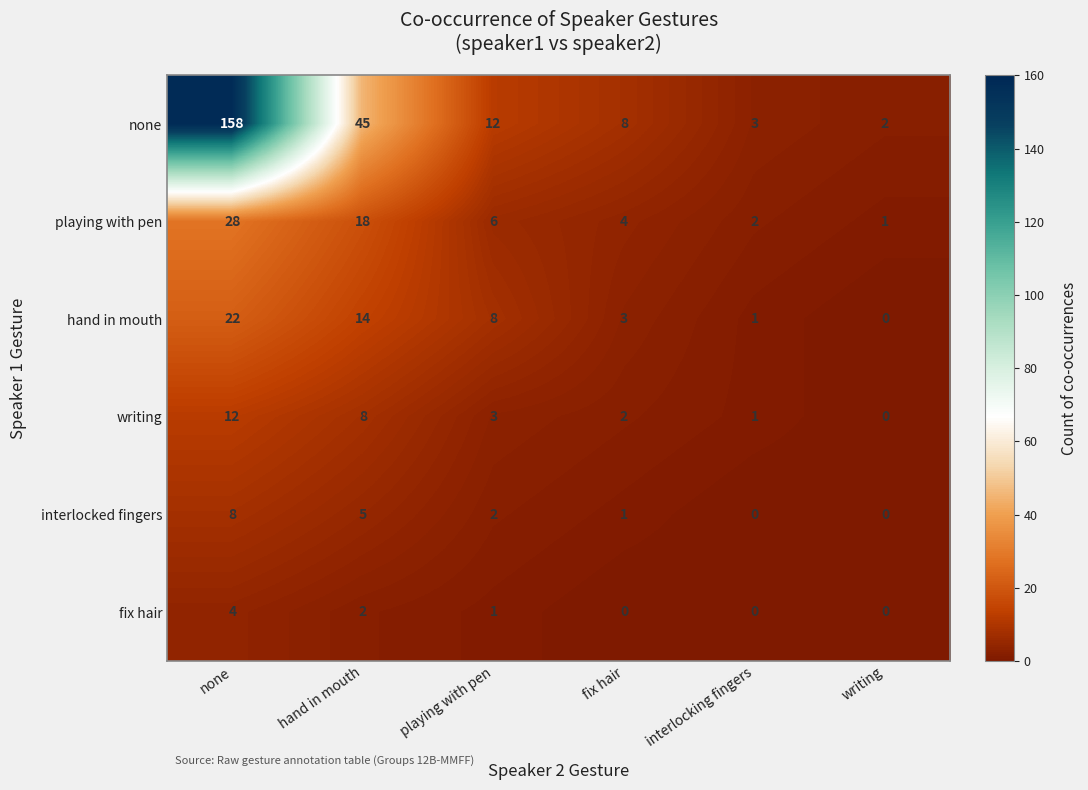

What is the difference between the maximum and minimum values in the interlocked fingers series?

8